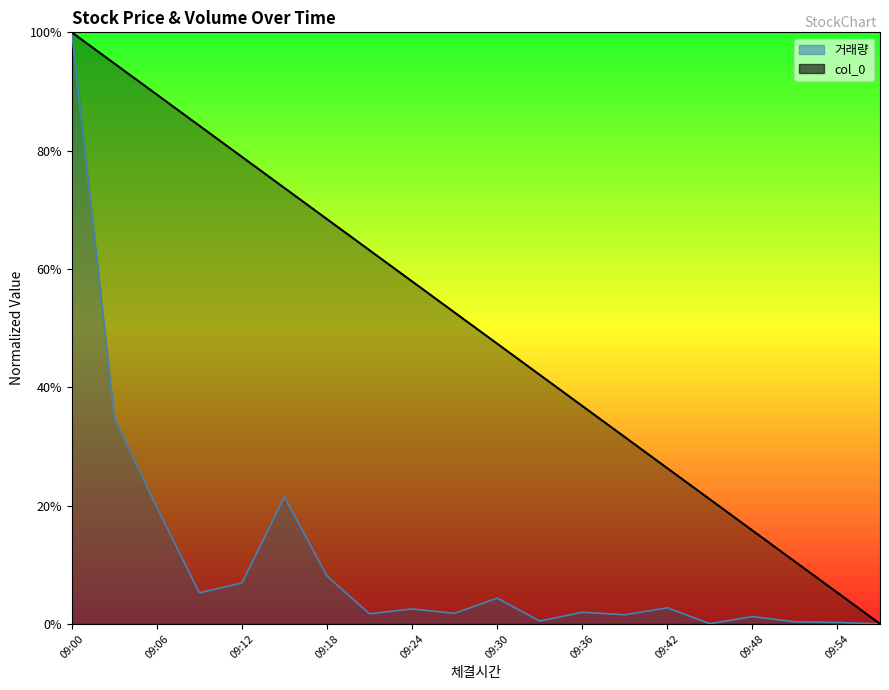

What is the difference between the maximum and second lowest values in the 거래량 series?

1.0